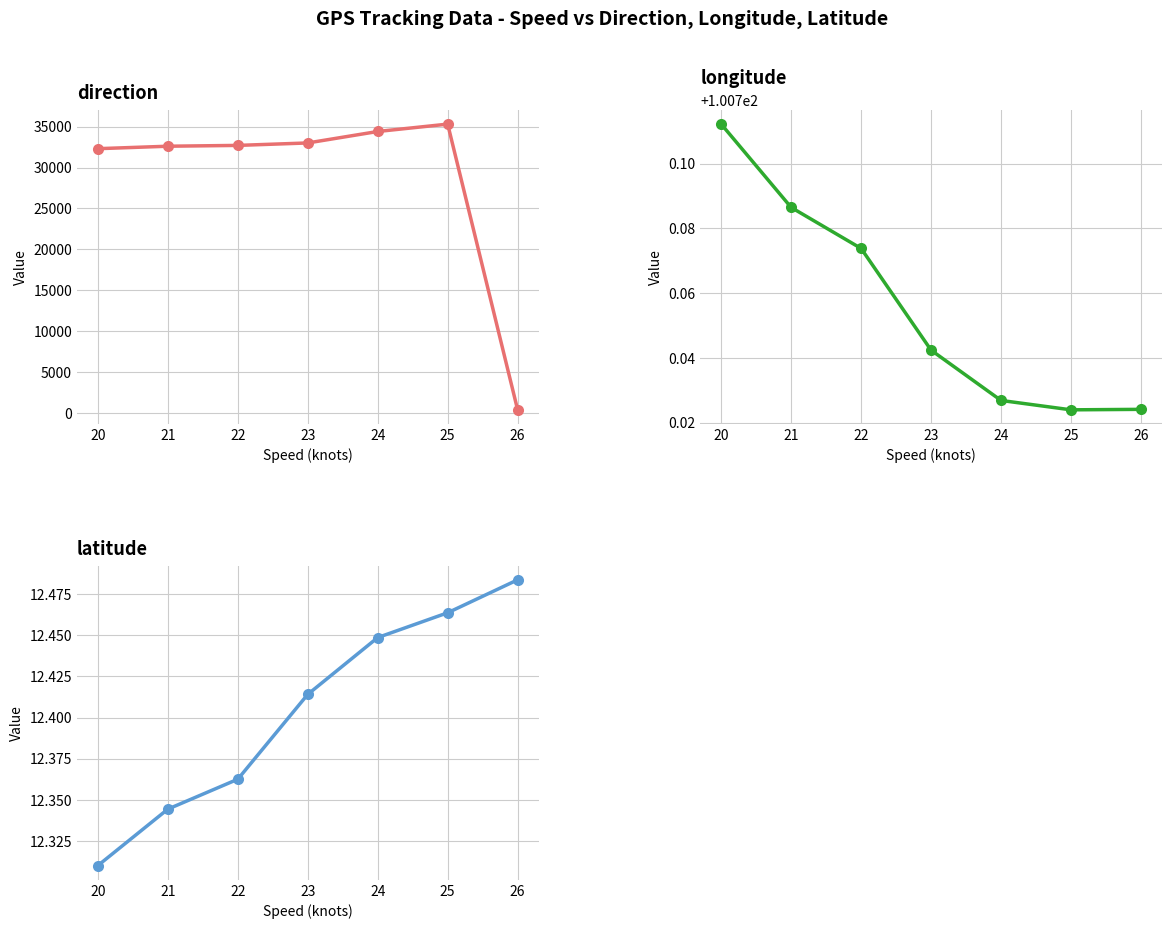

Is the value of latitude at 21 greater than the value of longitude at 24?

No